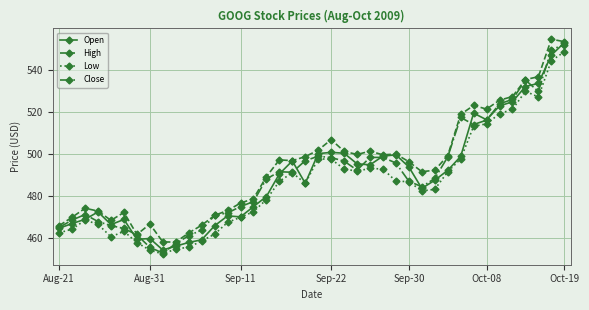

What is the greatest value displayed?

554.8